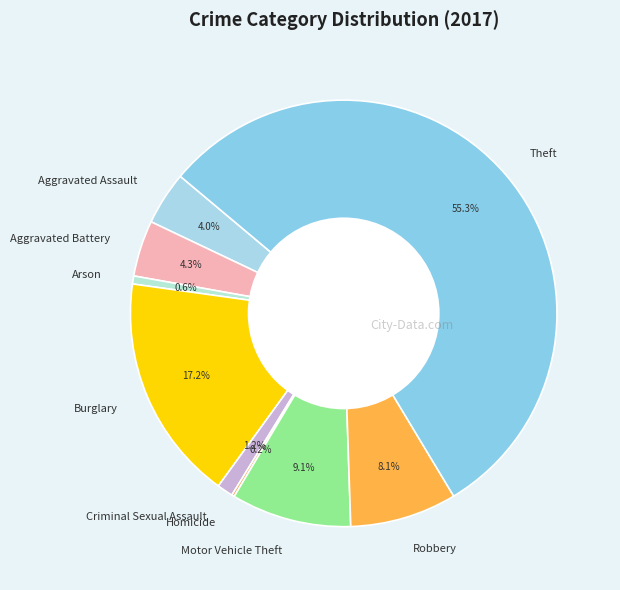

The Robbery slice represents 22% of the pie. True or false?

False